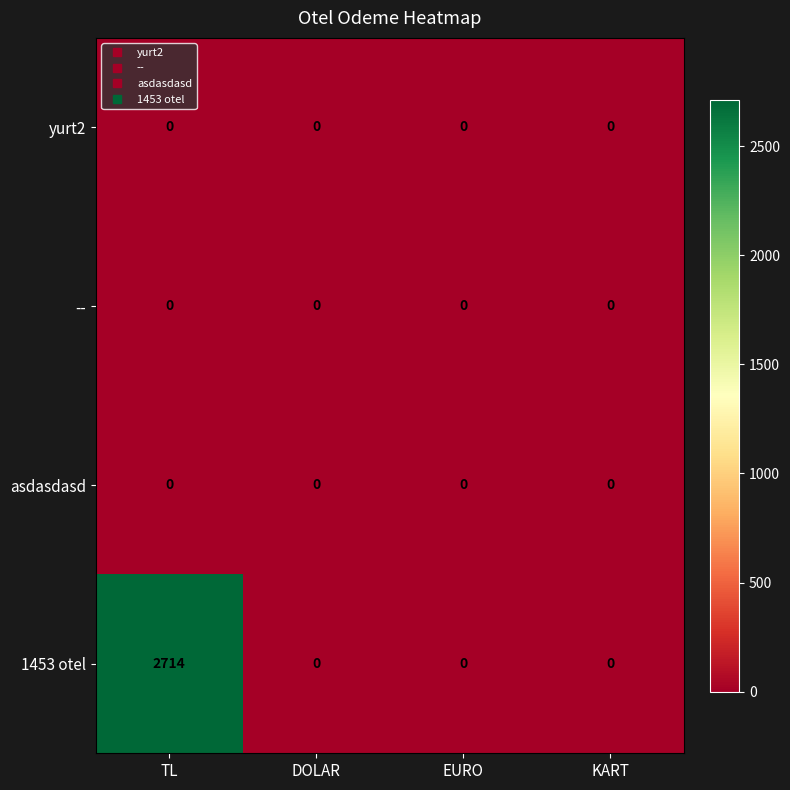

What is the difference between the maximum and minimum values in the 1453 otel series?

2714